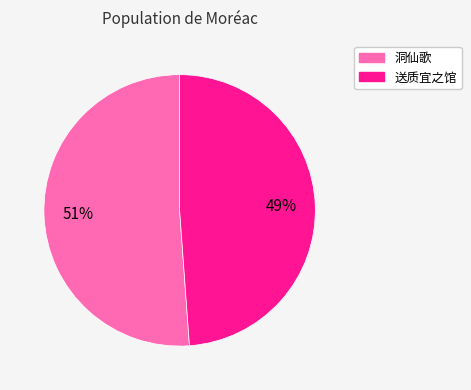

To the nearest percent, what is the difference between the largest and smallest slice percentages?

2%